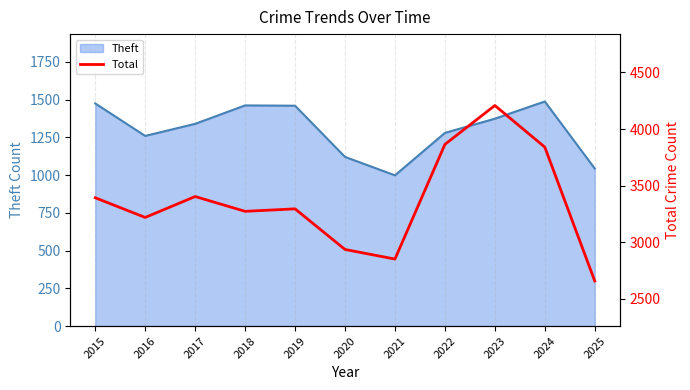

What is the highest value of the Theft series?

1487